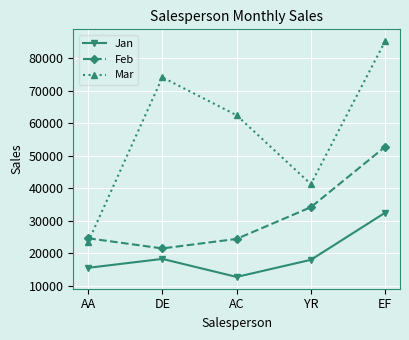

Count the number of data series in this chart.

3